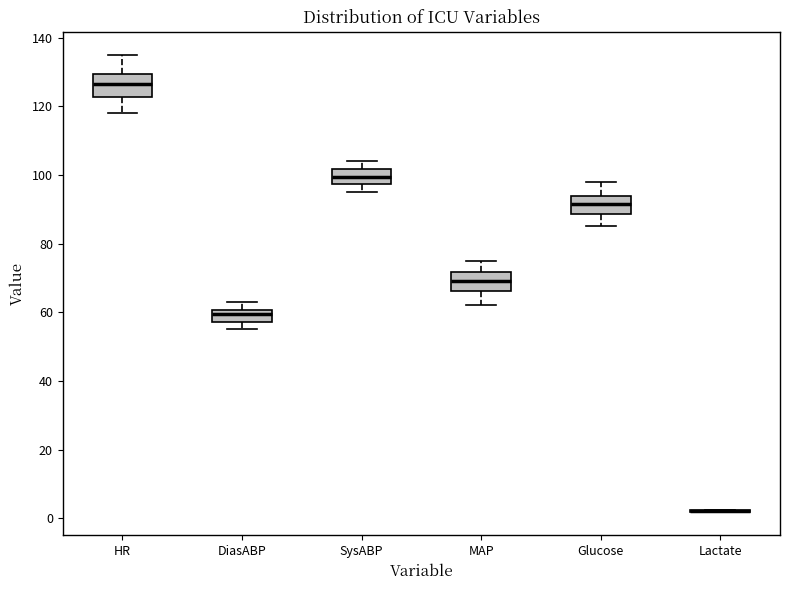

Where does the upper whisker of the box for DiasABP end on the y-axis? The values are not printed on the chart, so give them approximately, as read against the axis.

64